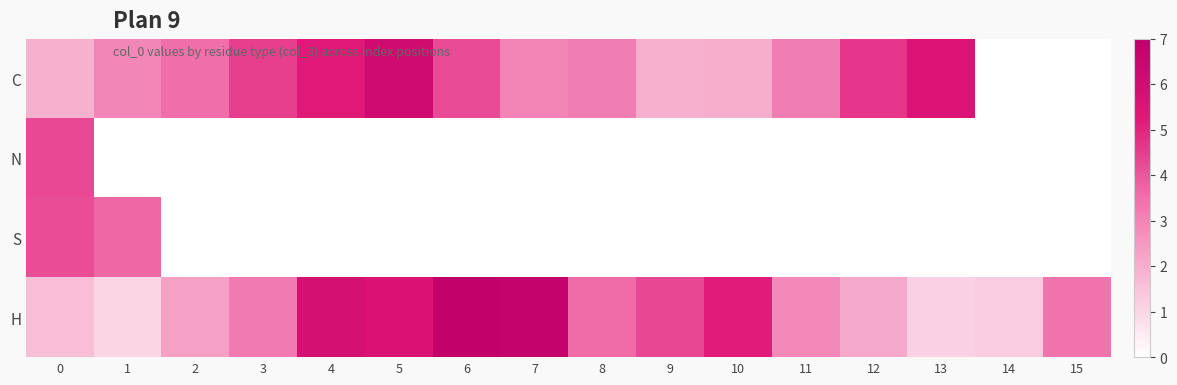

Reading left to right, transcribe all the data shown in this chart.

C: 0=1.9	1=2.9	2=3.5	3=4.5	4=5.2	5=6.2	6=4.2	7=3.0	8=3.1	9=2.0	10=2.0	11=3.1	12=4.6	13=5.5	14=0.0	15=0.0
N: 0=4.2	1=0.0	2=0.0	3=0.0	4=0.0	5=0.0	6=0.0	7=0.0	8=0.0	9=0.0	10=0.0	11=0.0	12=0.0	13=0.0	14=0.0	15=0.0
S: 0=4.2	1=3.6	2=0.0	3=0.0	4=0.0	5=0.0	6=0.0	7=0.0	8=0.0	9=0.0	10=0.0	11=0.0	12=0.0	13=0.0	14=0.0	15=0.0
H: 0=1.6	1=1.0	2=2.3	3=3.2	4=5.8	5=5.6	6=6.9	7=6.7	8=3.5	9=4.3	10=5.2	11=2.9	12=2.1	13=1.1	14=1.2	15=3.4